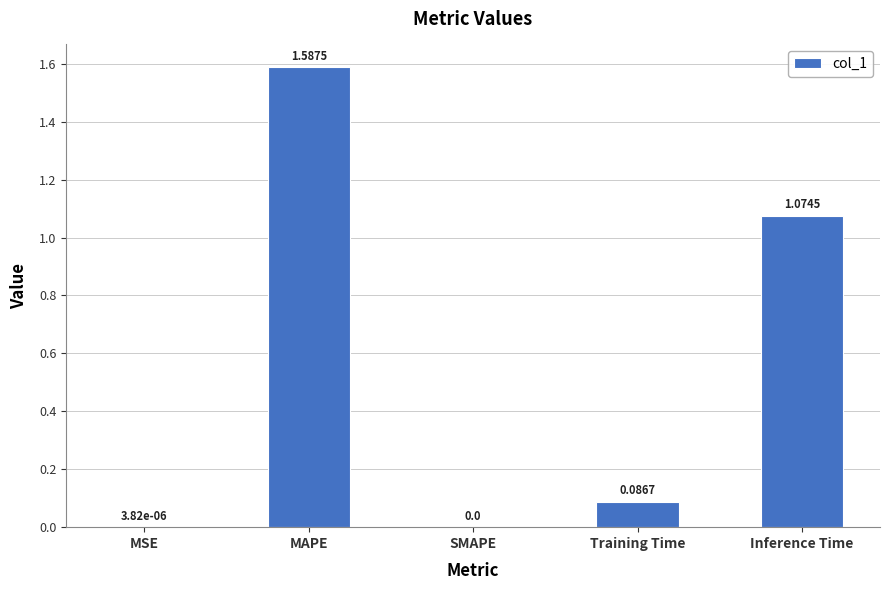

Does the chart contain stacked bars?

No